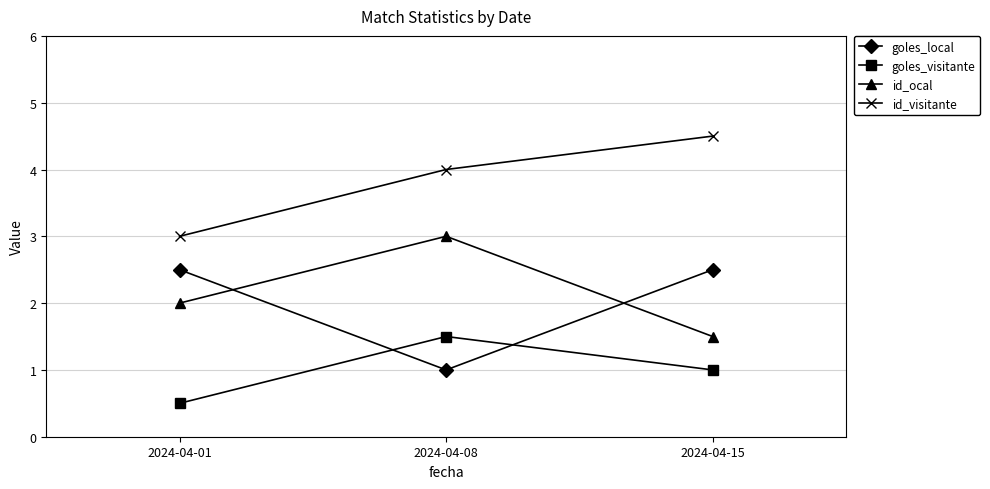

How many series are shown in this chart?

4